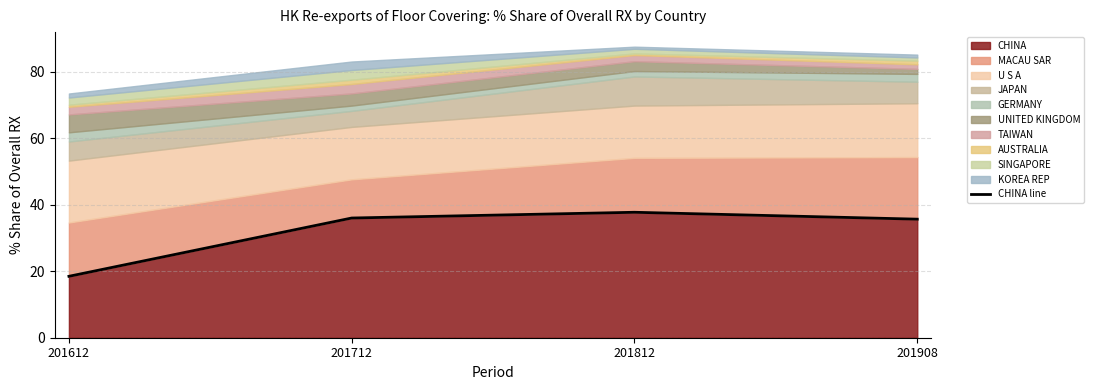

Which has a higher value, 201908 or 201612?

201908